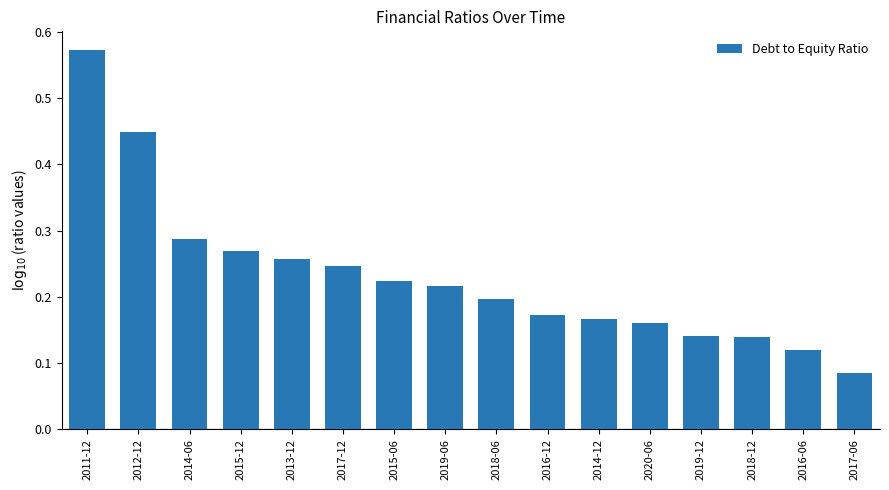

How many bars are there in total?

16